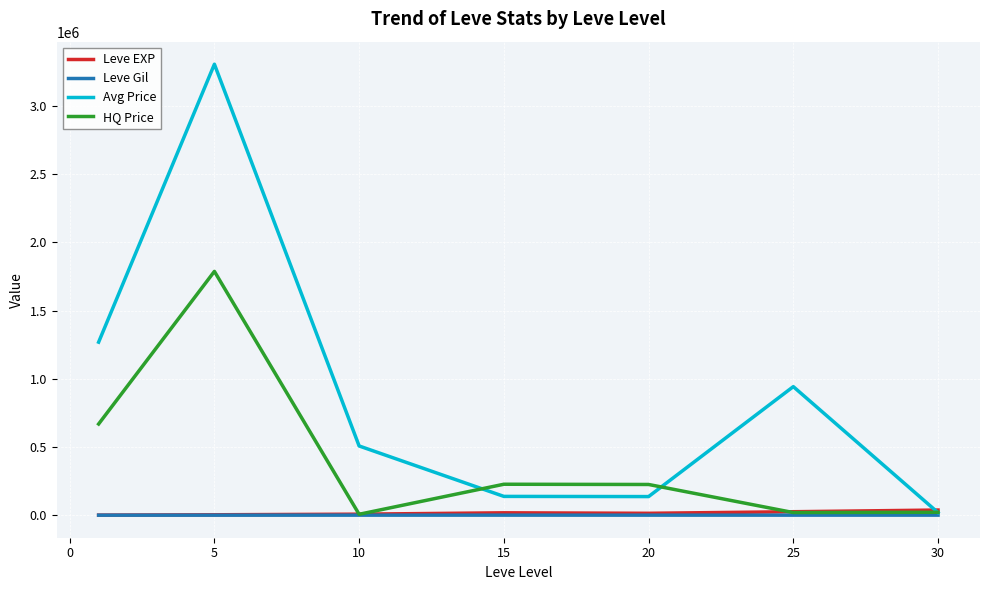

Which series has the largest total across all categories?

Avg Price